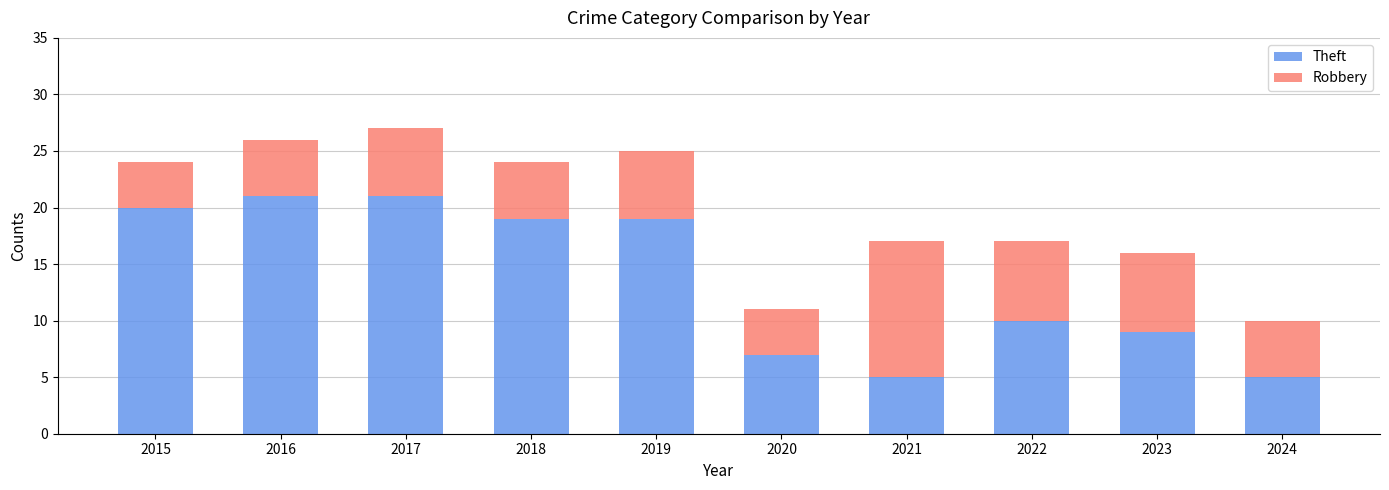

What is the sum of the Theft values at 2018 and 2020?

26